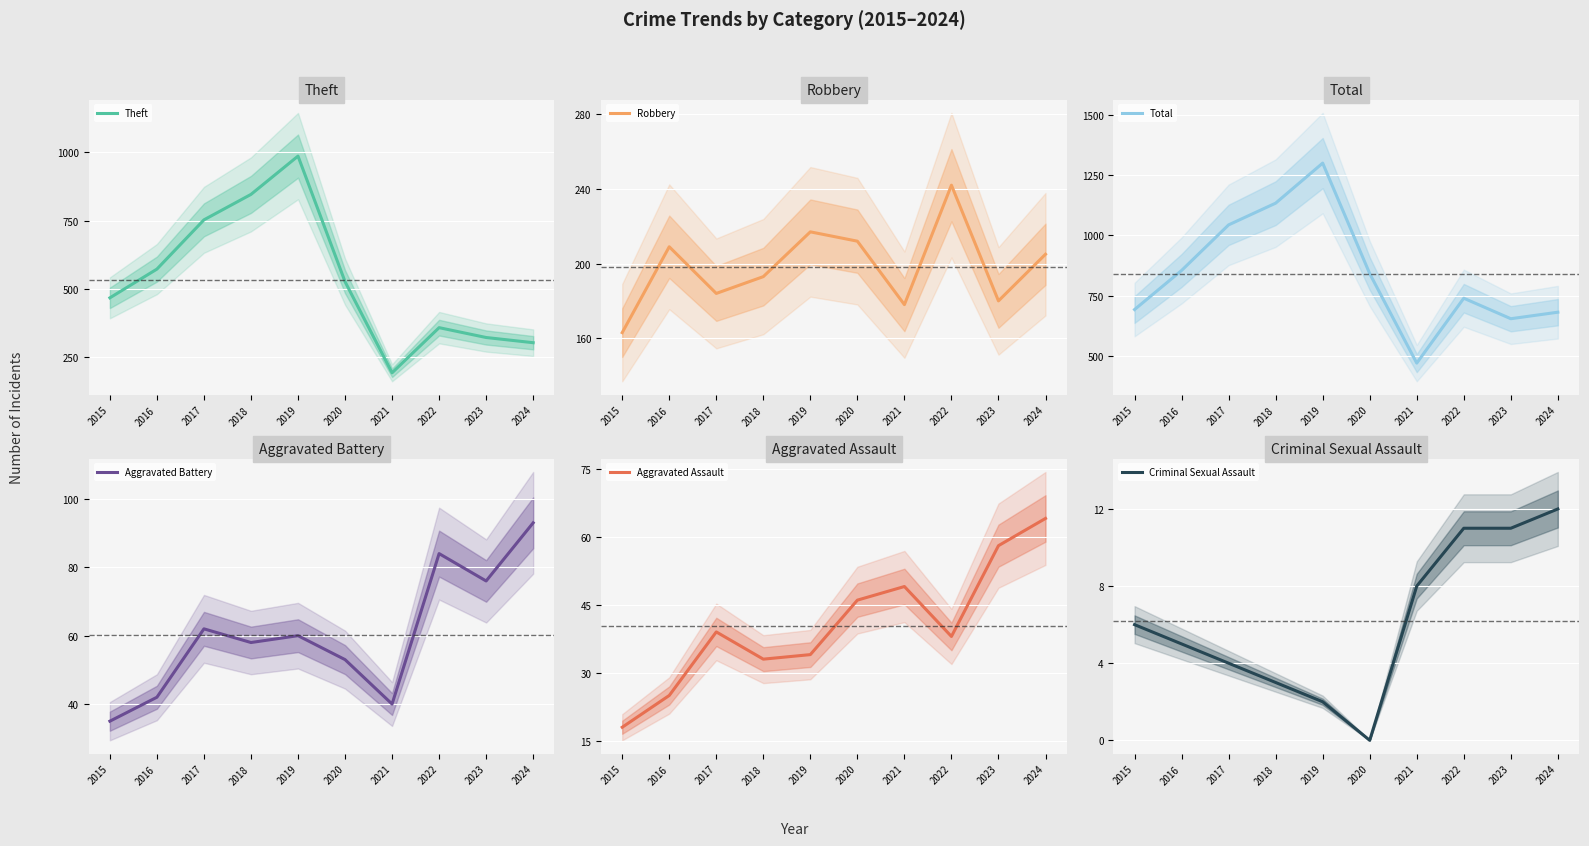

Where does the Aggravated Assault series first go above 39?

2020